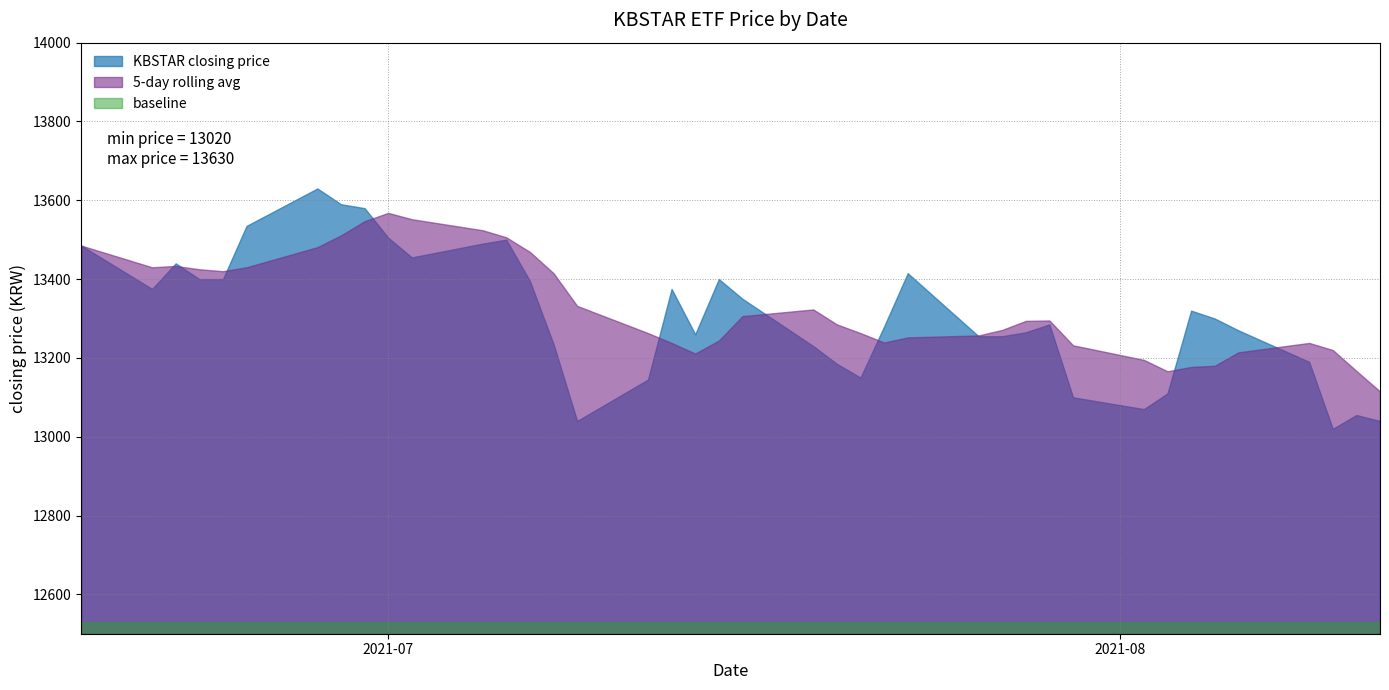

What is the minimum value for 5-day rolling avg?

13115.0